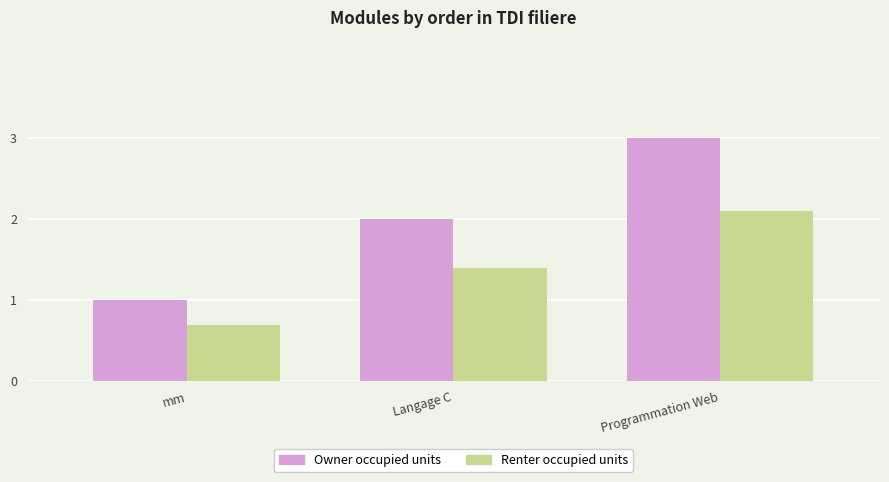

Which category has the highest value in the Renter occupied units series?

Programmation Web